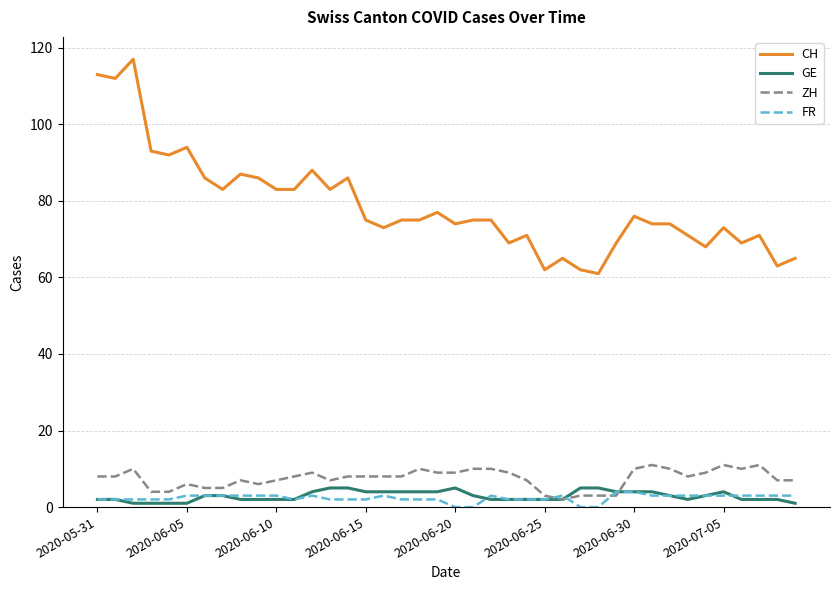

Does the chart have visible grid lines?

Yes